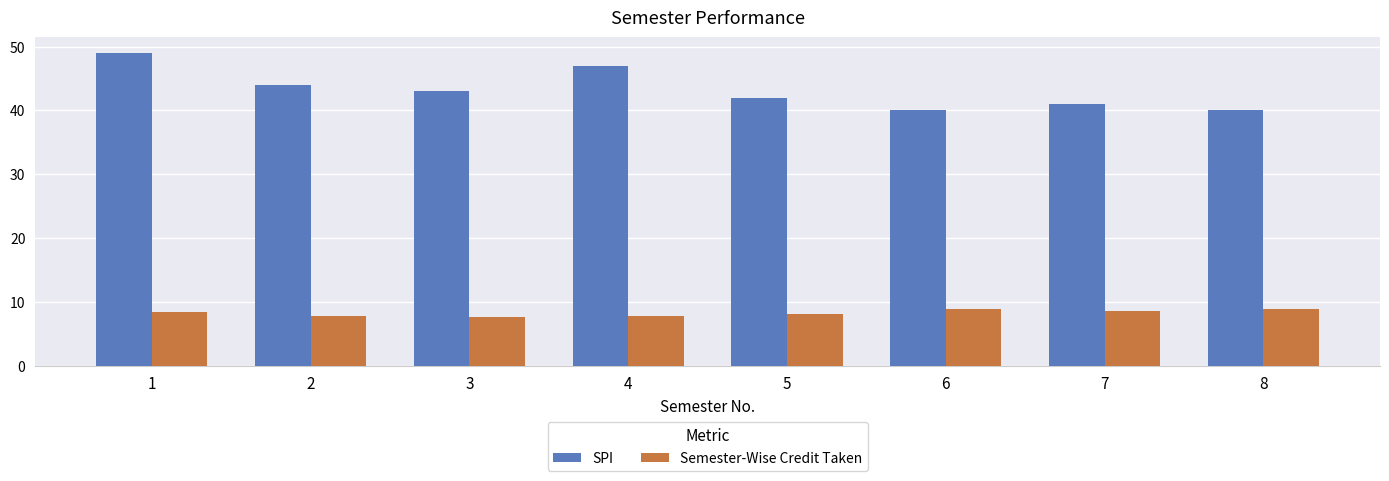

At how many categories does at least one series exceed 13?

8